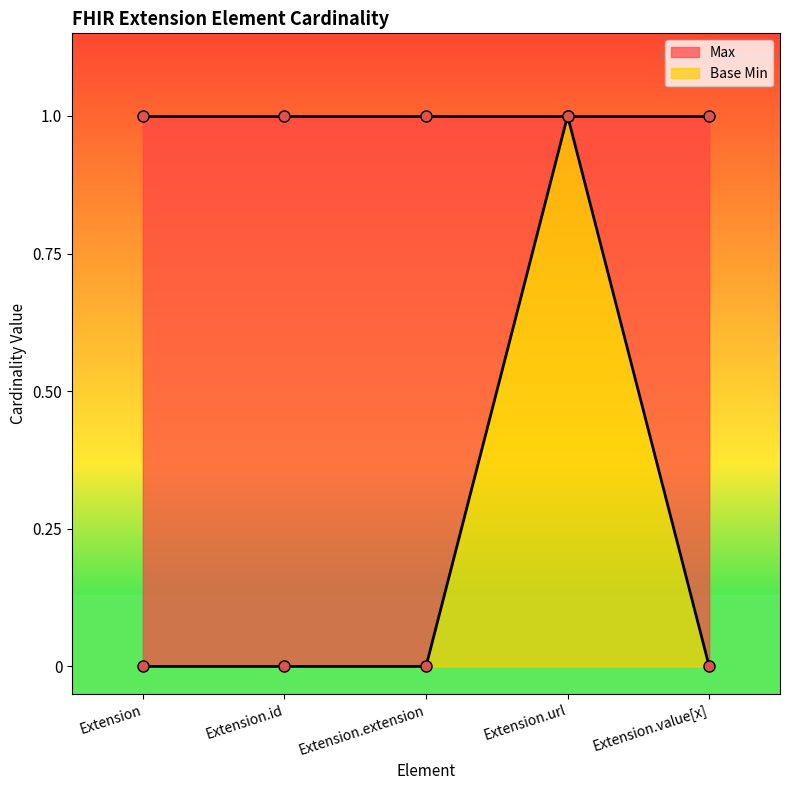

At which category does the data reach its first local peak?

Extension.url